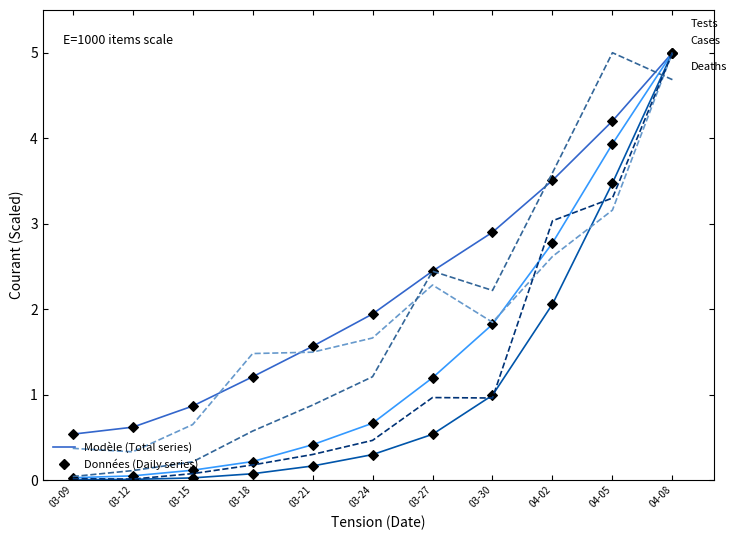

What is the maximum value shown in the chart?

5.0